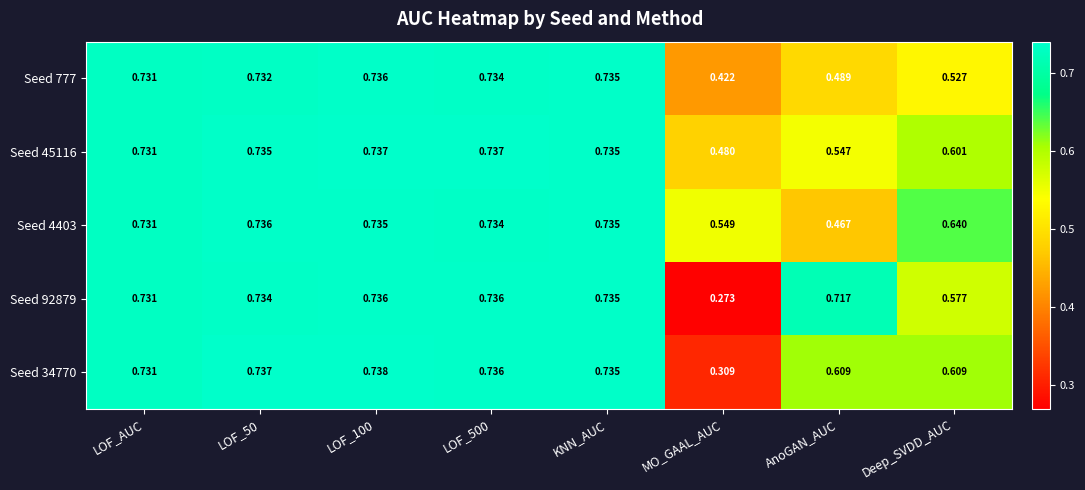

At which category does the chart reach its minimum across all series?

MO_GAAL_AUC